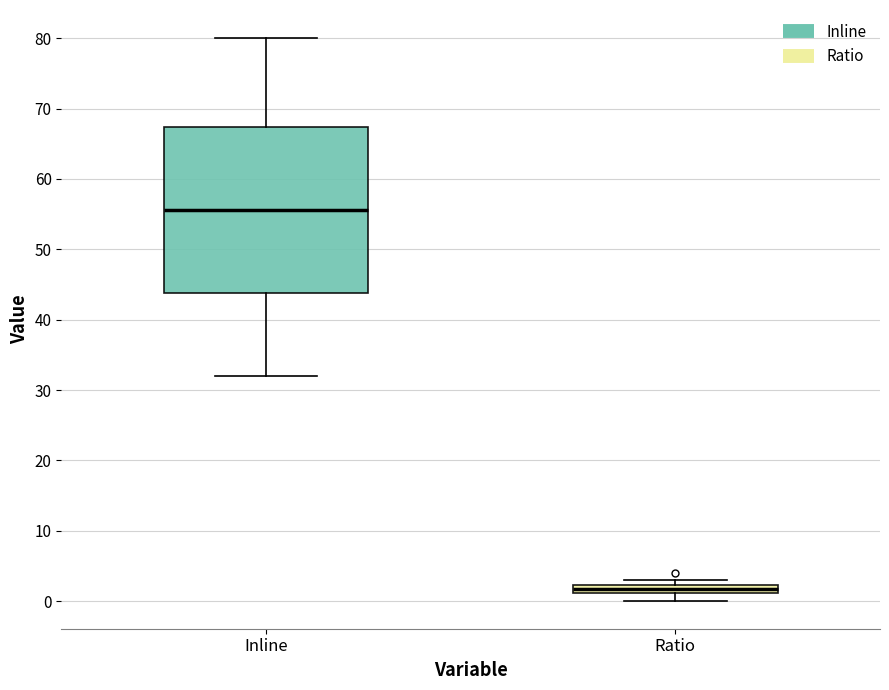

Which box has the lowest median line?

Ratio